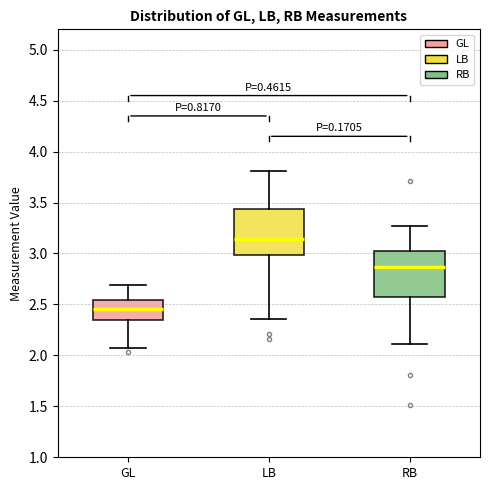

Which box's median line is the highest?

LB